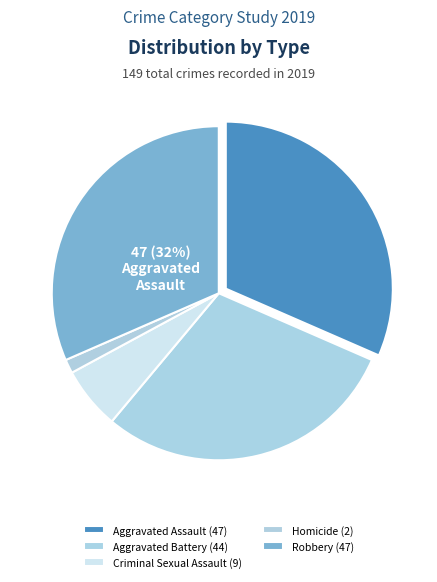

Which category has the biggest portion of the pie?

Aggravated Assault